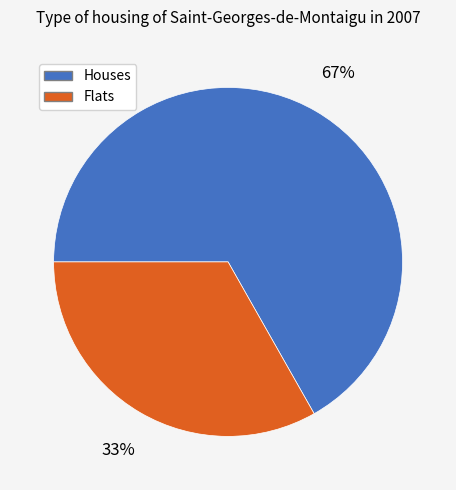

Approximately how many times larger is the value at Flats compared to Houses?

0.5